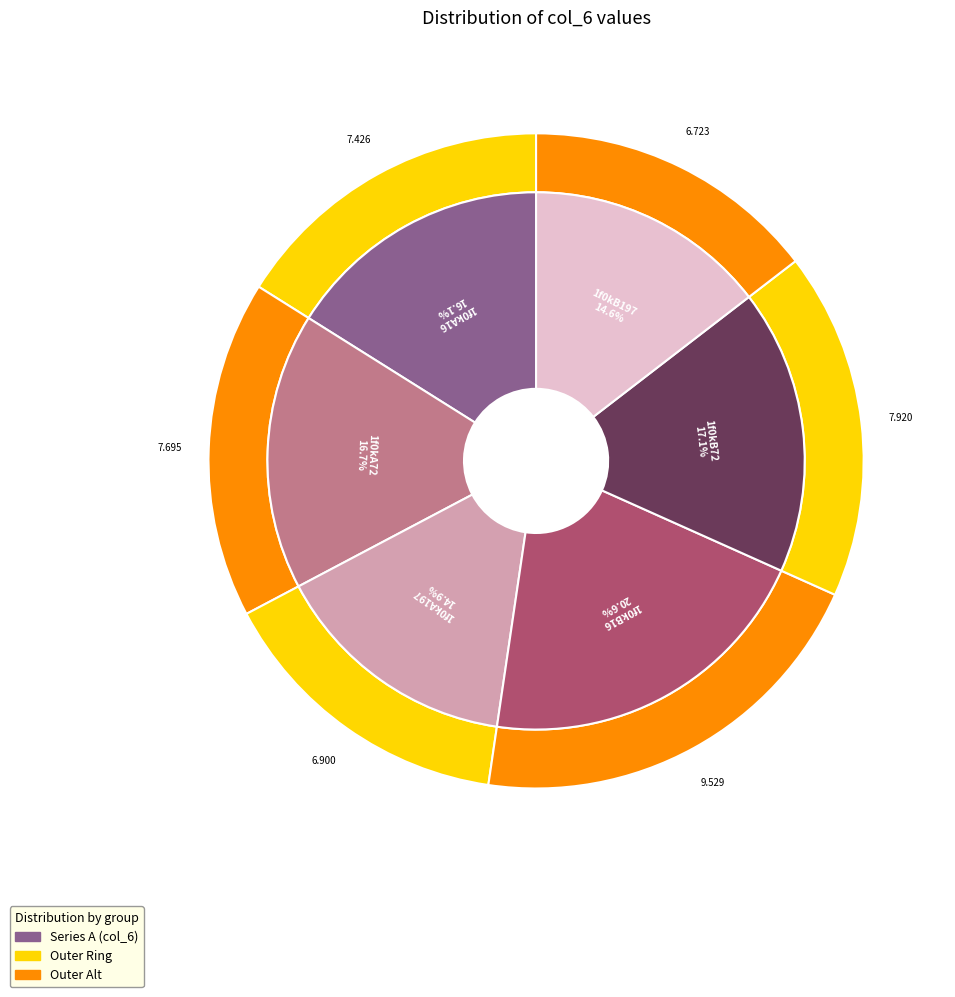

Is there a majority slice in this chart?

No